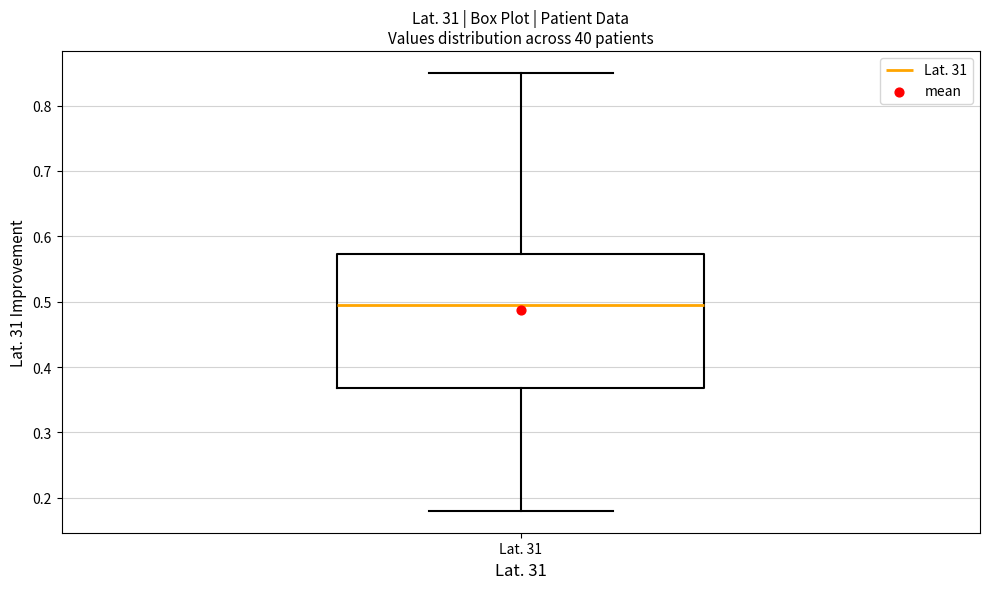

Where does the lower whisker of the box for Lat. 31 end on the y-axis? The values are not printed on the chart, so give them approximately, as read against the axis.

0.18